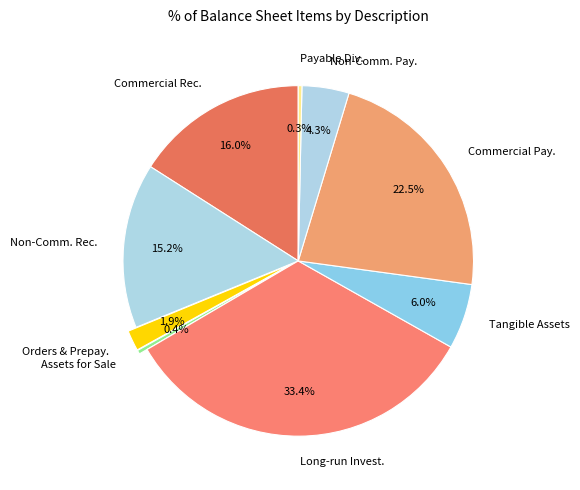

Combined, what portion of the pie is Commercial Rec. and Long-run Invest.?

49.4%